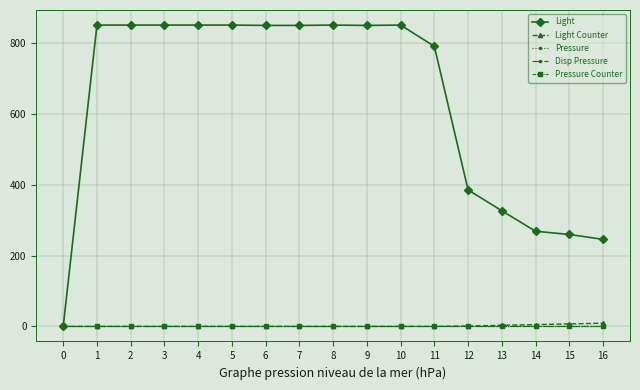

Which series has the widest spread of values?

Light